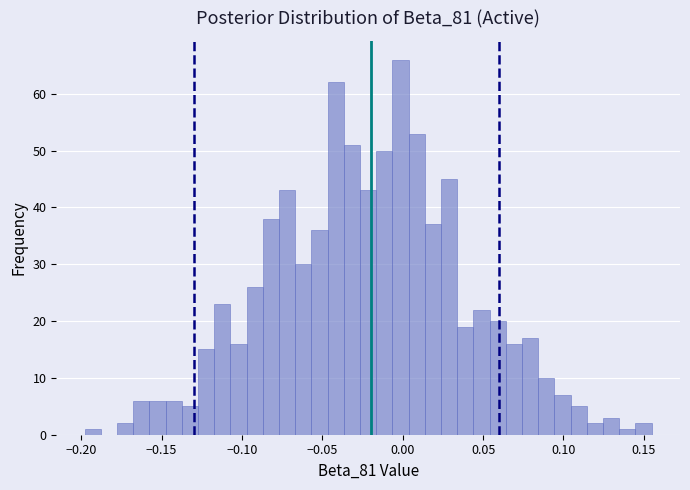

Around what value on the x-axis is the tallest bar? Give the approximate position of its centre, as read against the axis.

0.000